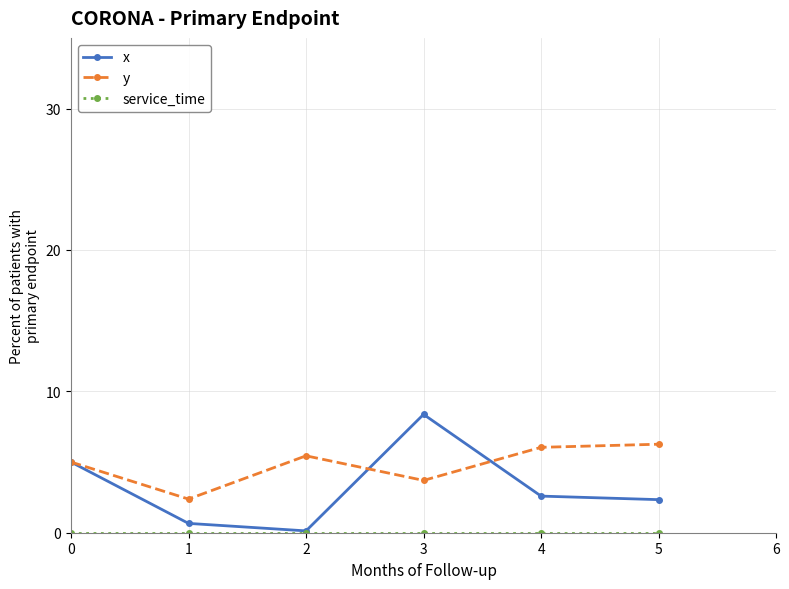

True or false: x has more than 1 interior local peaks.

False